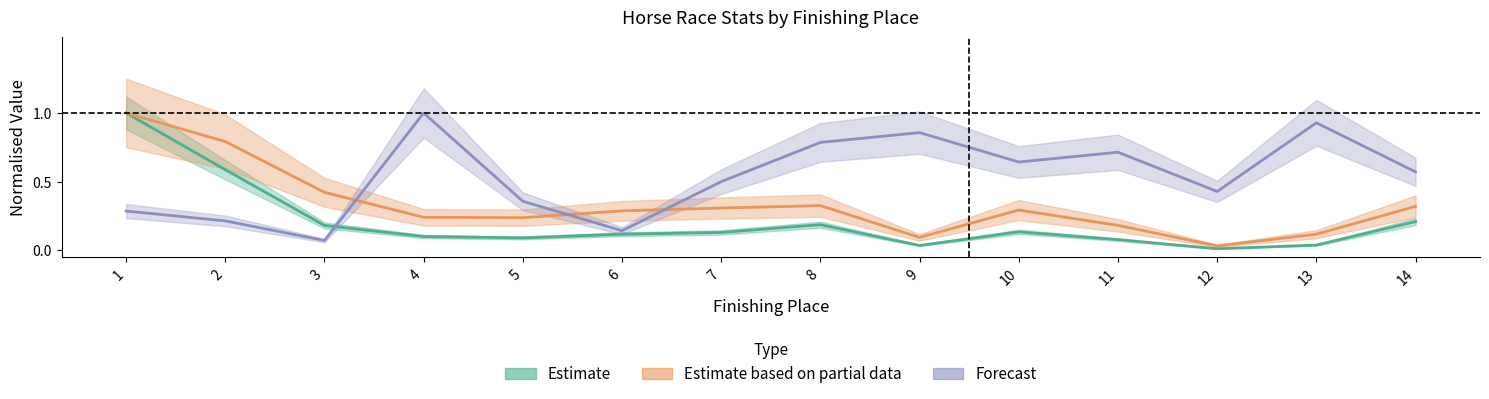

True or false: Forecast has a value of 0.5 at 13.

False